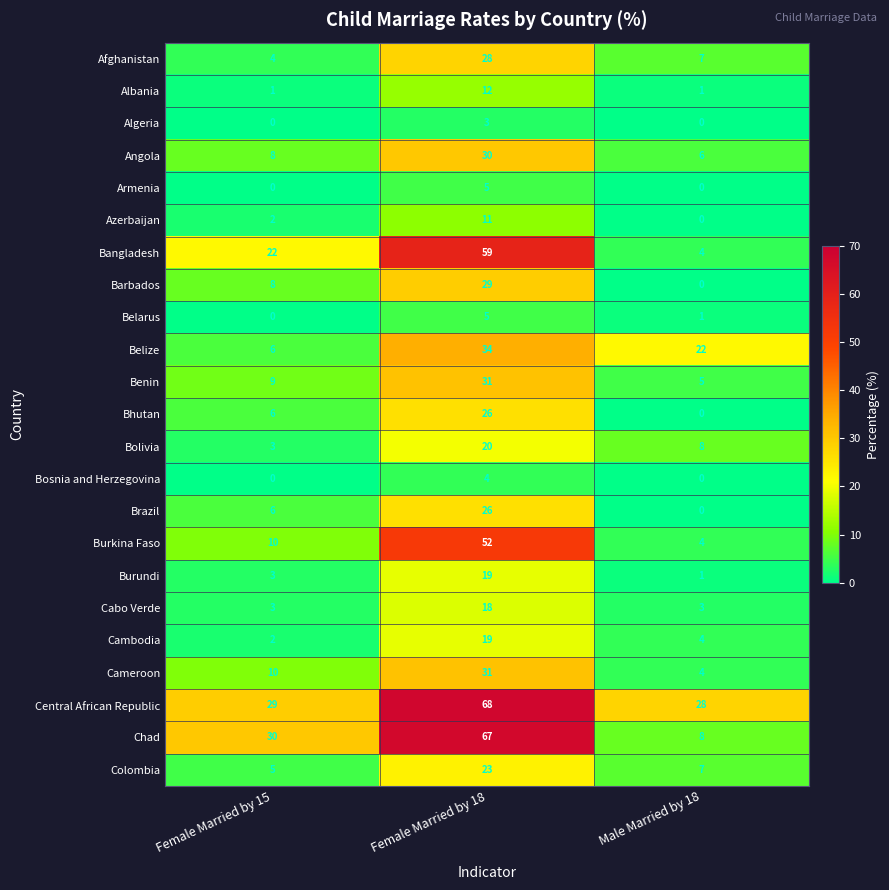

What is the maximum value shown in the chart?

68